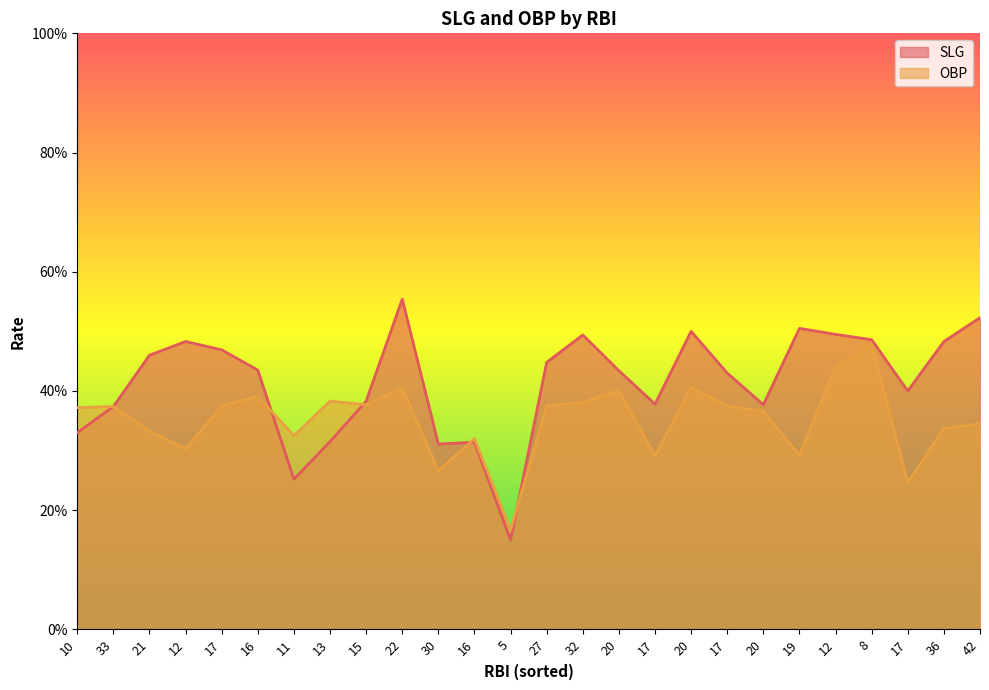

Which series has the widest spread of values?

SLG